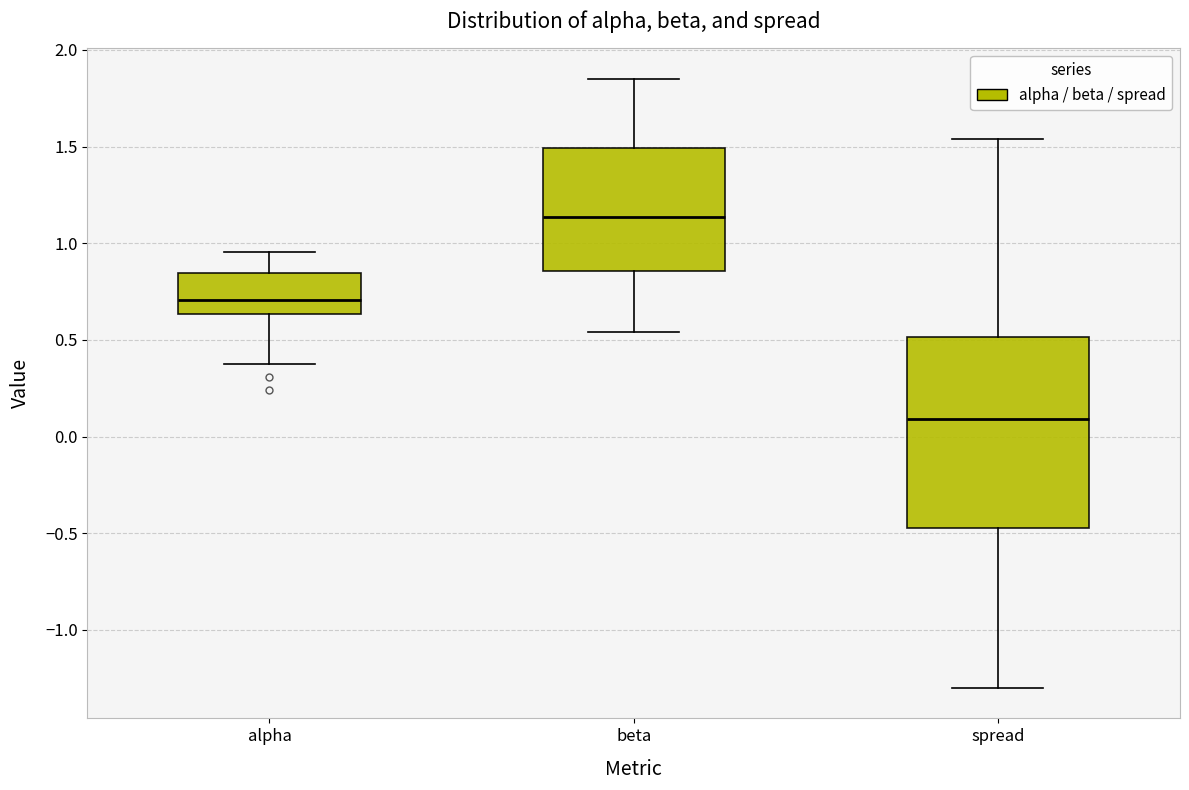

Where does the upper whisker of the box for alpha end on the y-axis? The values are not printed on the chart, so give them approximately, as read against the axis.

0.95